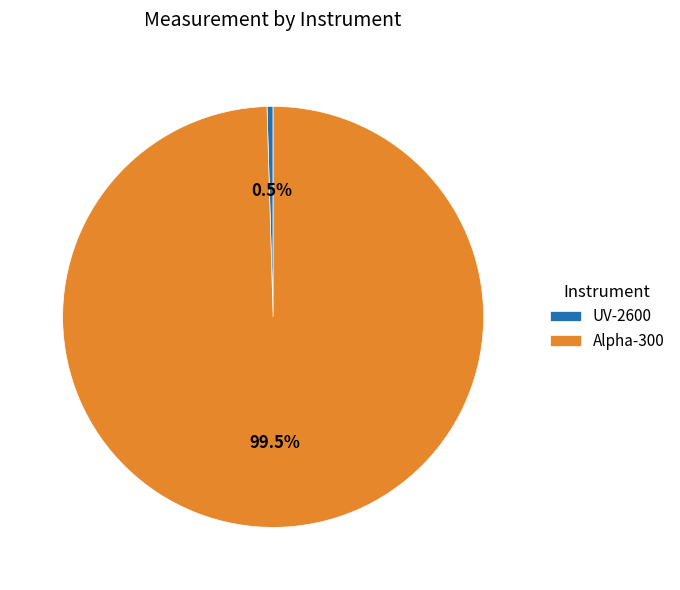

Which has a higher value, UV-2600 or Alpha-300?

Alpha-300